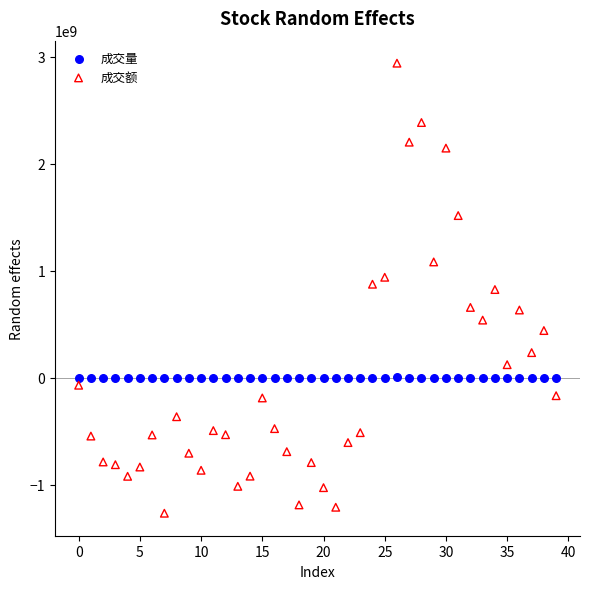

Which series reaches the minimum Y coordinate?

成交额